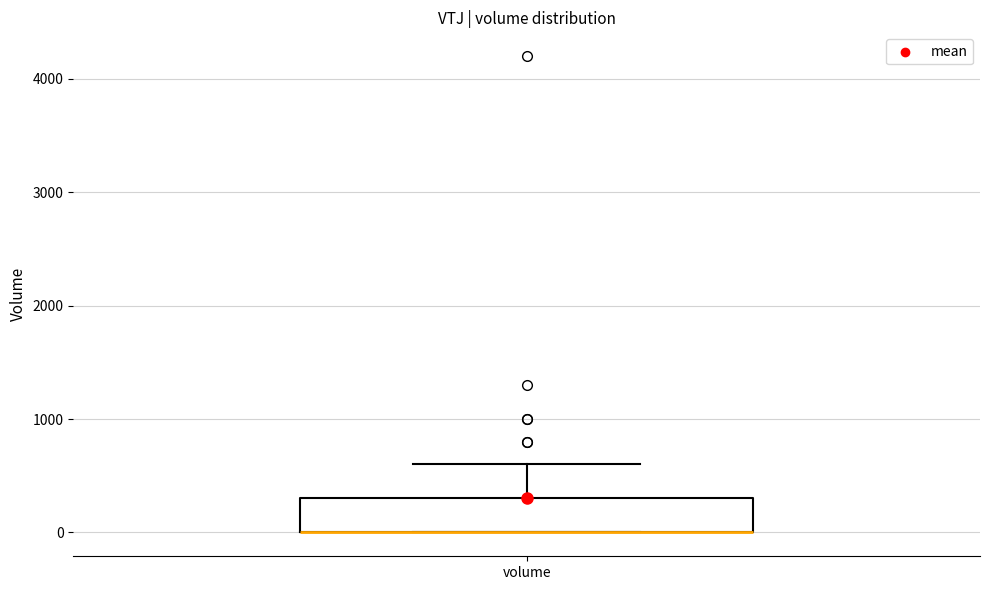

Transcribe this box plot: give where the median line is, the range the box spans, and where the two whiskers end, as read against the y-axis. The values are not printed on the chart, so give them approximately, as read against the axis.

median 0 (drawn on the box's lower edge), box 0 to 300, whiskers 0 to 600